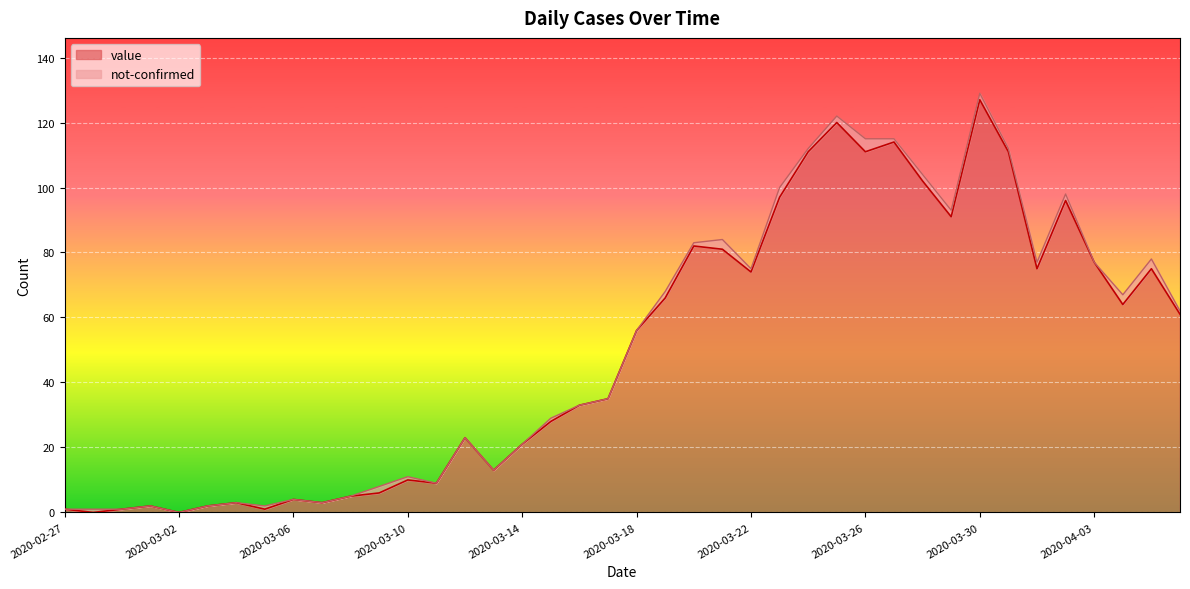

At which category does the data reach its first local valley?

2020-02-28